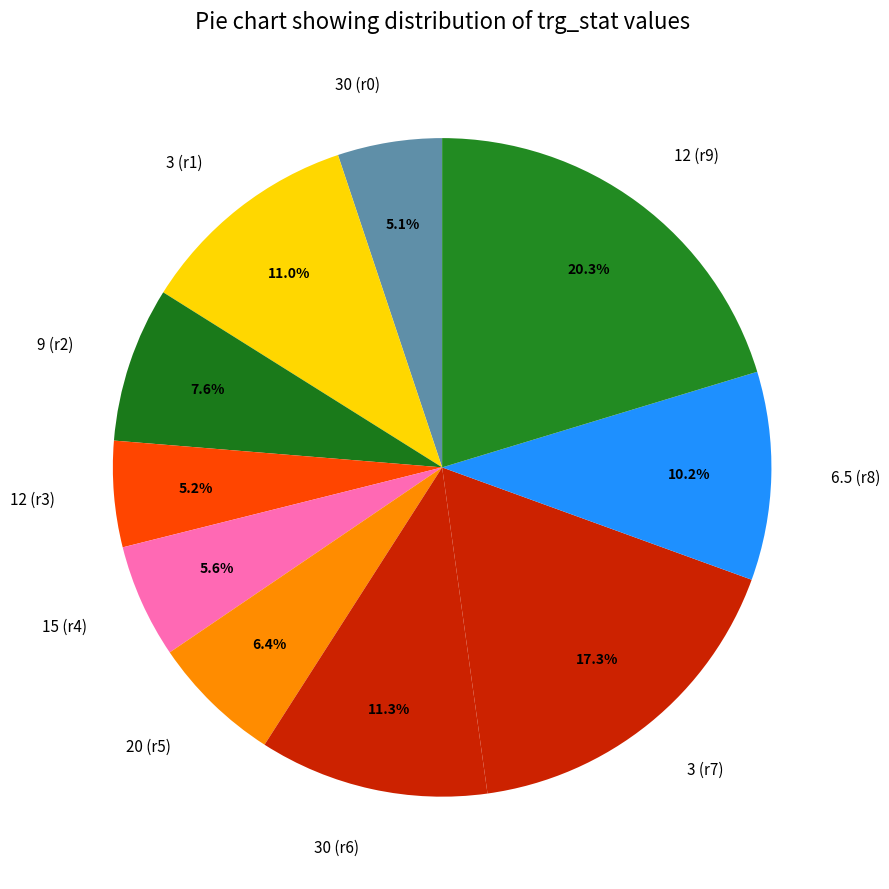

What percentage do 9 (r2) and 12 (r3) together represent?

12.8%